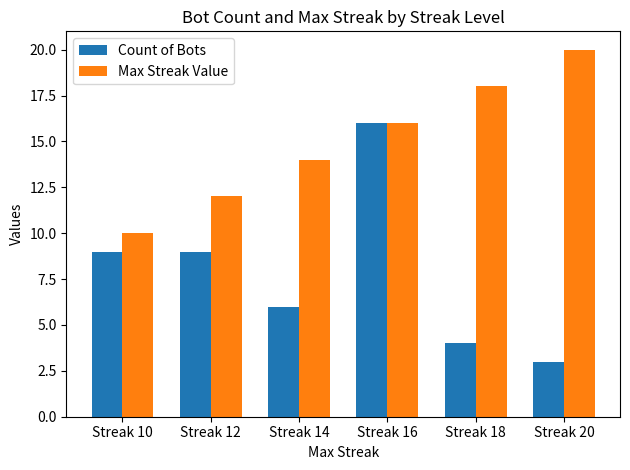

Is the value of Count of Bots at Streak 14 greater than the value of Max Streak Value at Streak 10?

No